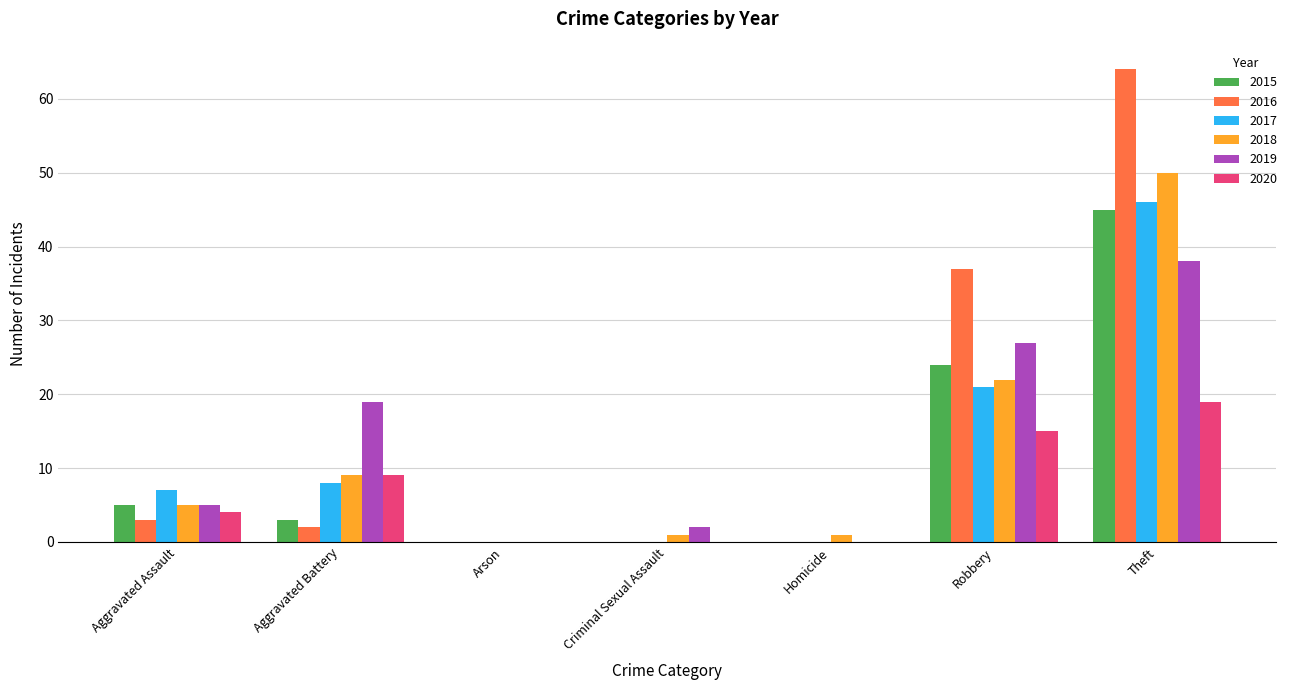

What is the maximum value for 2017?

46